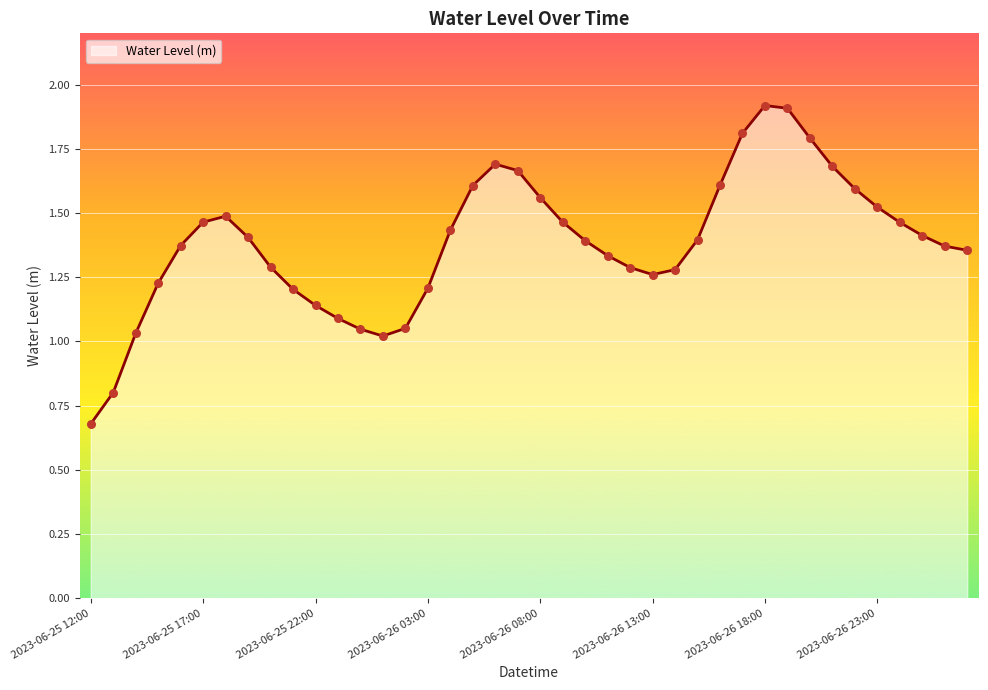

What is the maximum value shown in the chart?

1.9